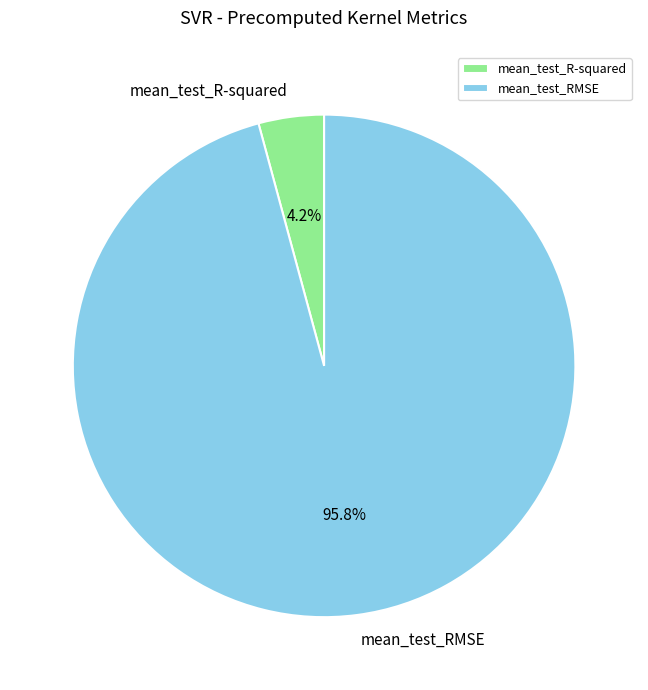

What portion of the pie excludes mean_test_RMSE?

4.2%